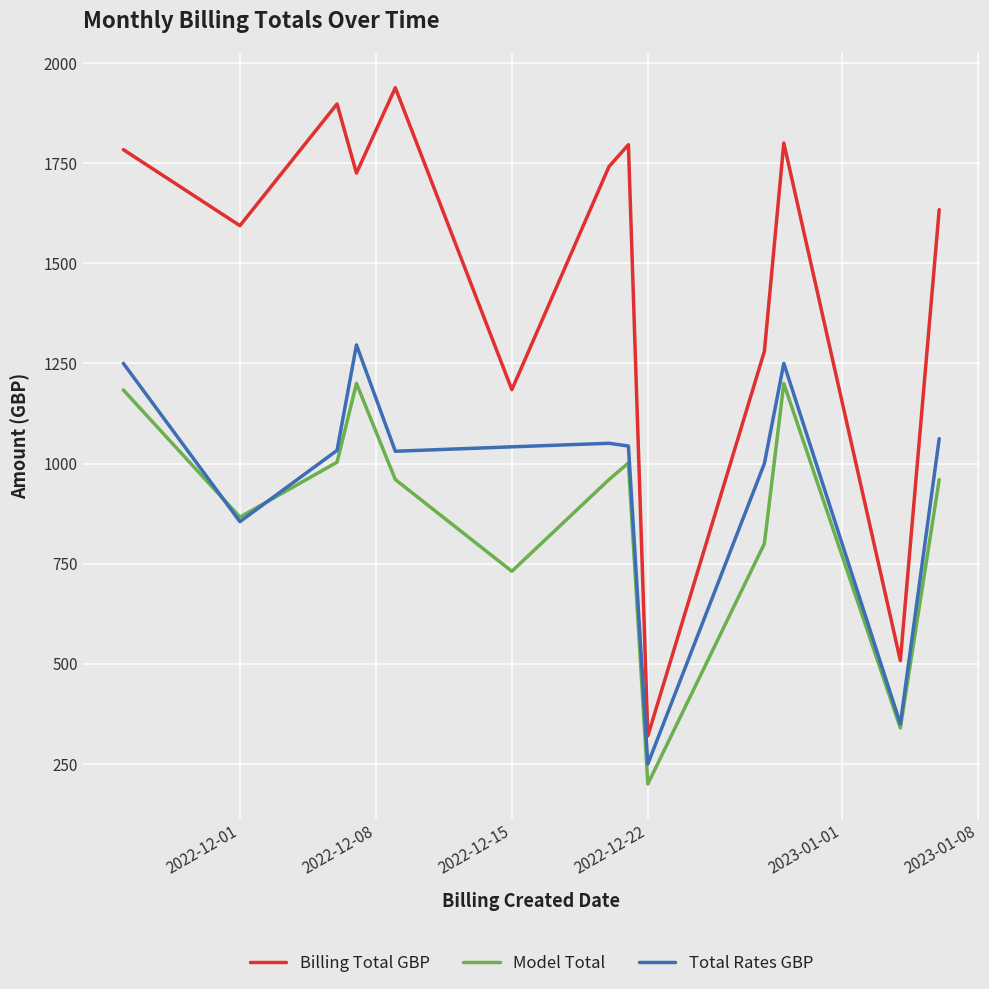

Rank the series by their maximum value, from highest to lowest.

Billing Total GBP, Total Rates GBP, Model Total